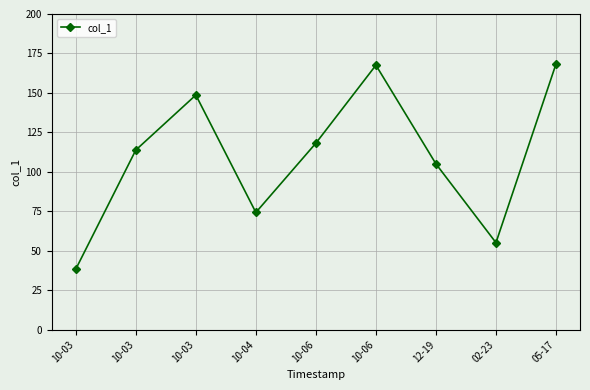

How many lines are shown in the chart?

1